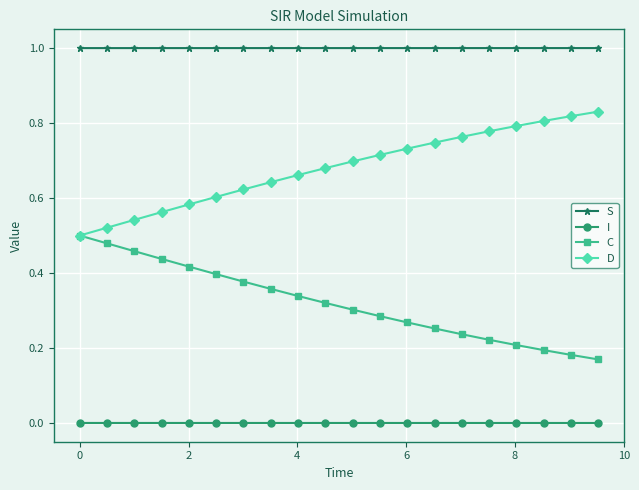

What are all the series names shown in the legend?

S, I, C, D